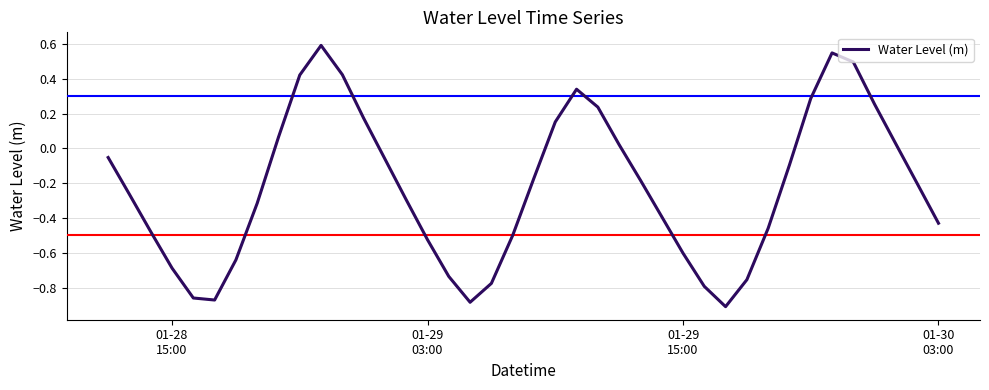

What is the difference between the maximum and minimum values?

1.5